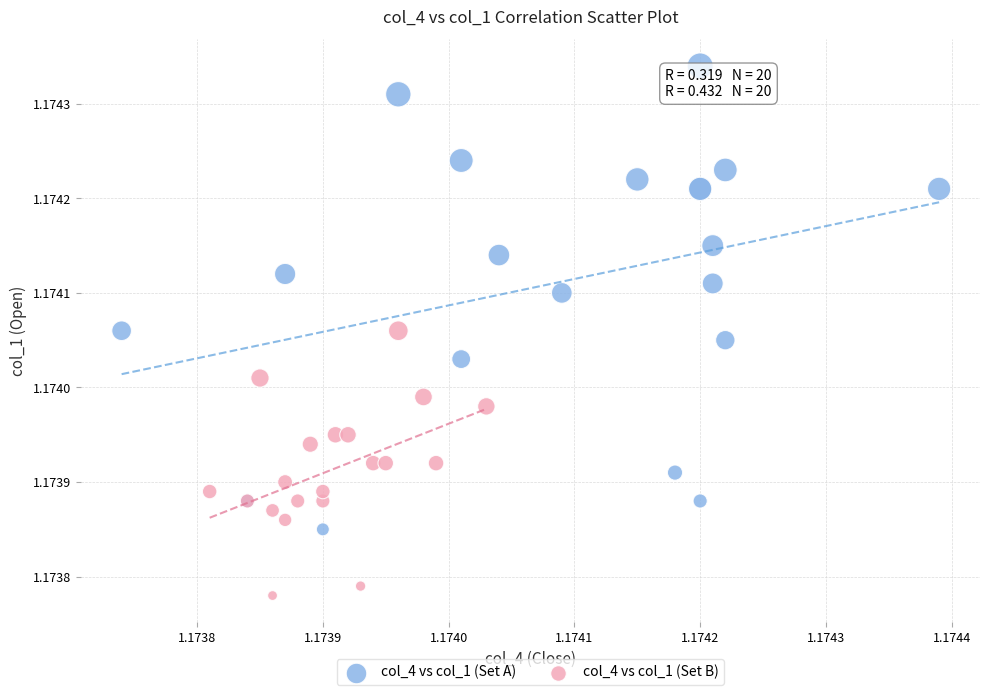

Which series has the largest Y range (max minus min)?

col_4 vs col_1 (Set A)